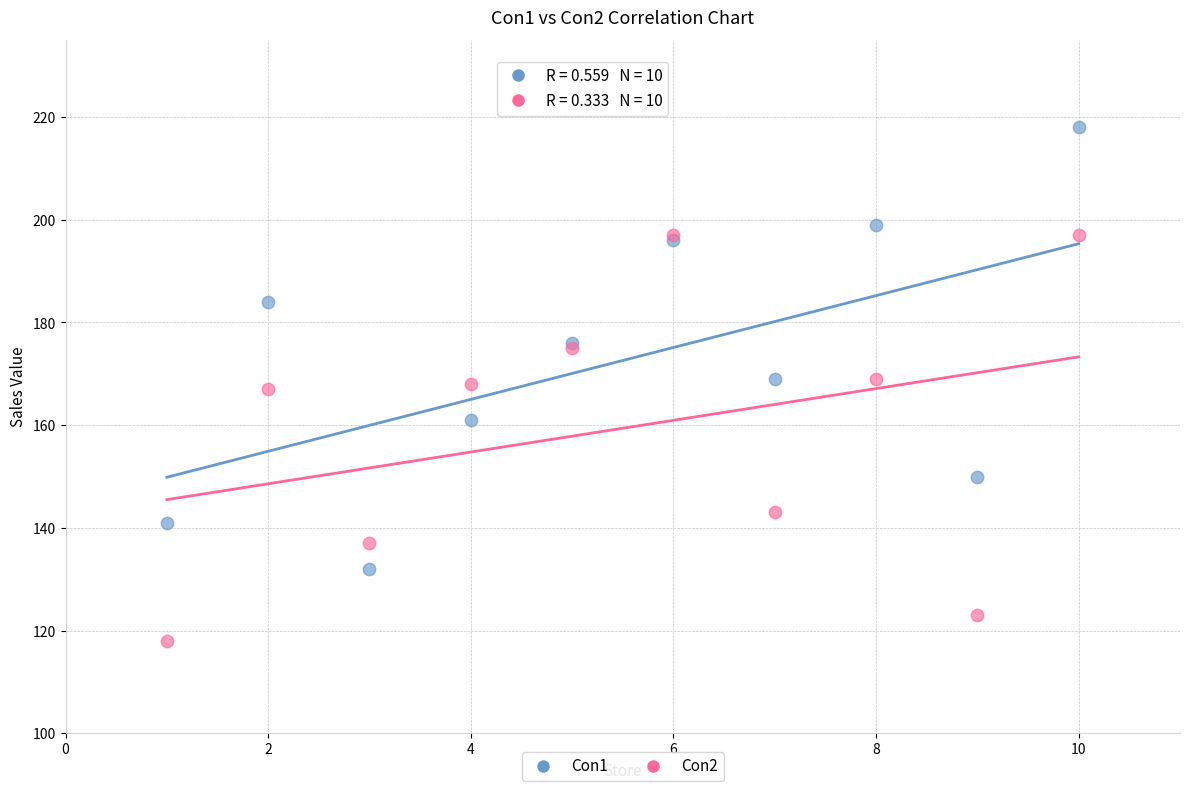

Which series reaches the maximum Y coordinate?

Con1